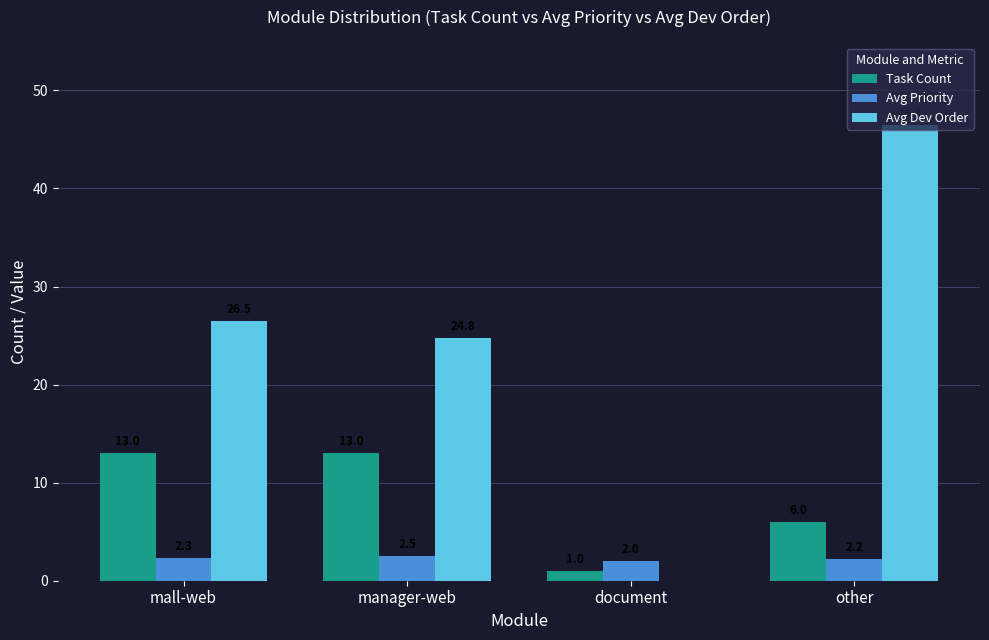

How many distinct data groups are displayed?

3